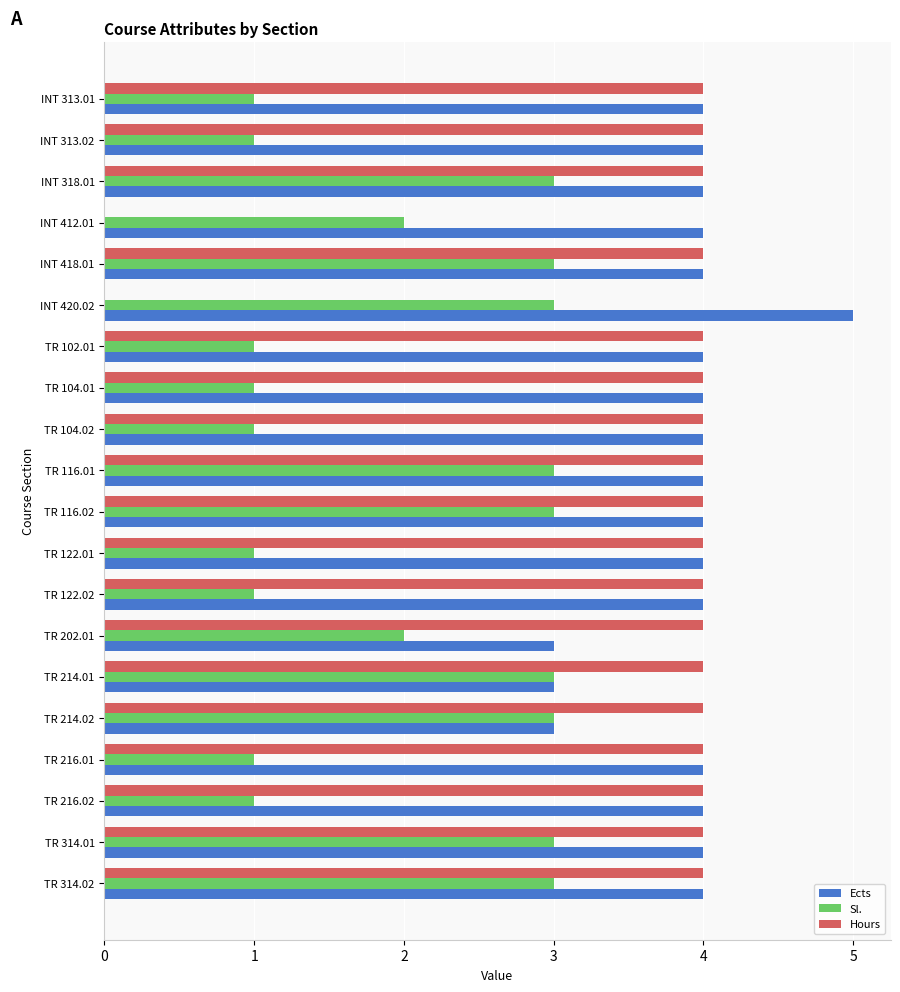

What is the sum of all Sl. values?

40